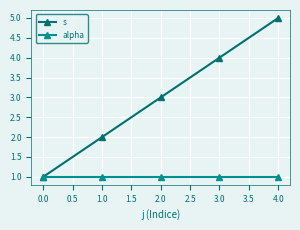

The value of alpha at 0.0 is 1. True or false?

True